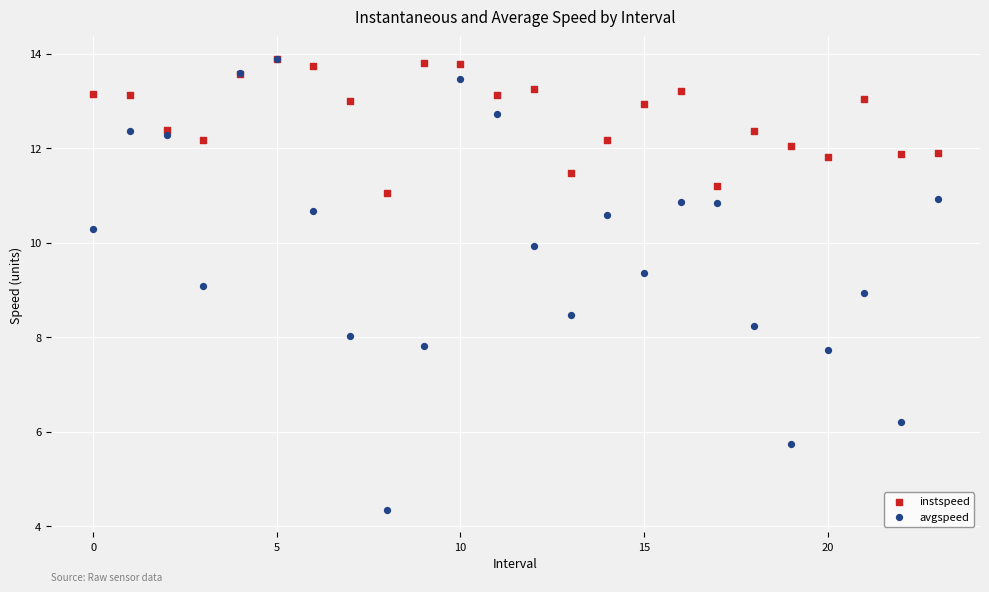

Which series contains the lowest Y value?

avgspeed